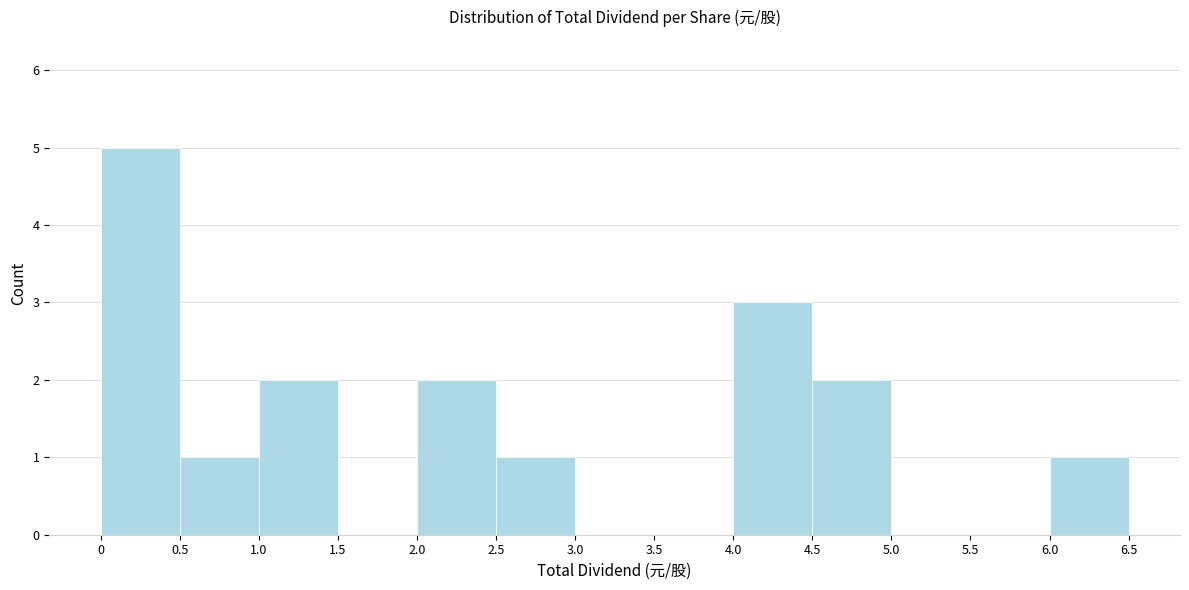

What is the height of the bar covering 0 to 0.5 on the x-axis? The values are not printed on the chart, so give them approximately, as read against the axis.

5